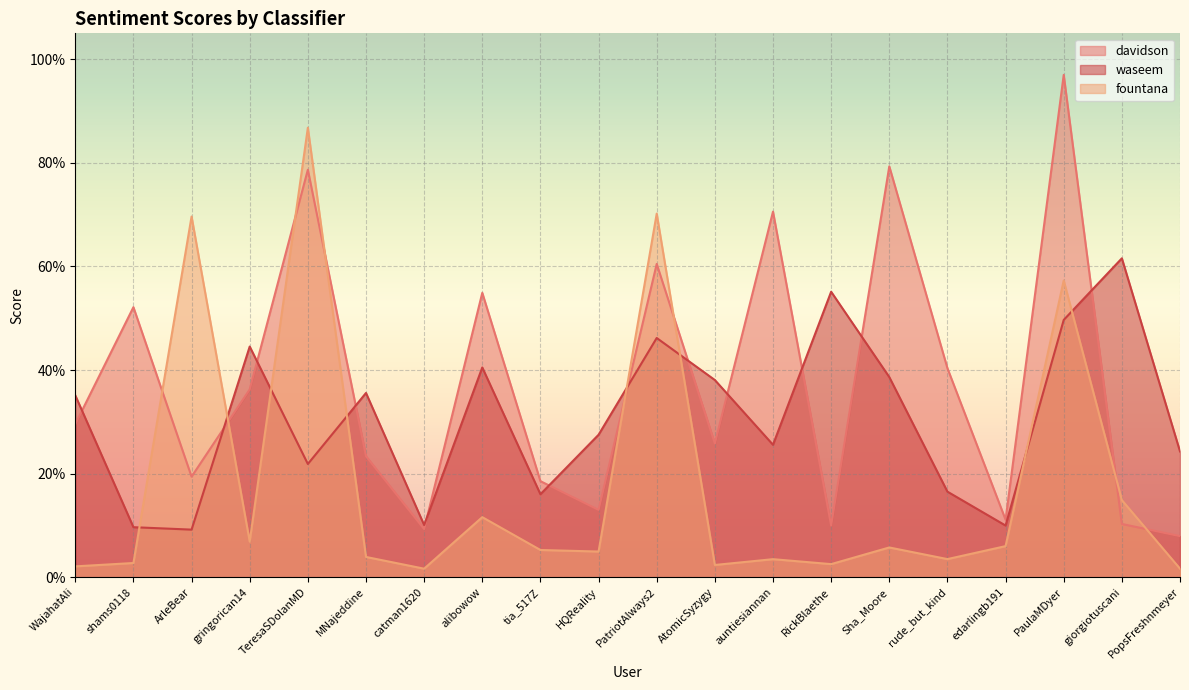

At which category does the chart reach its peak across all series?

PaulaMDyer